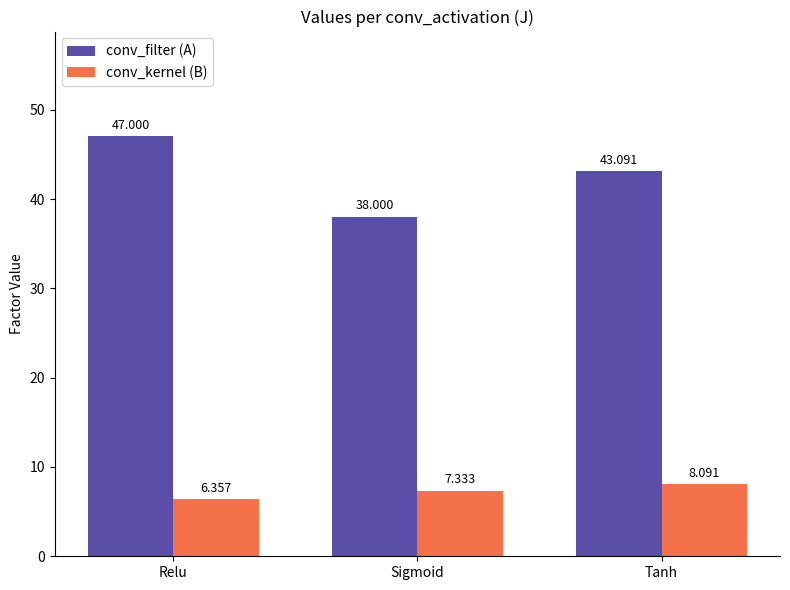

How many values in the conv_kernel (B) series exceed 7?

2